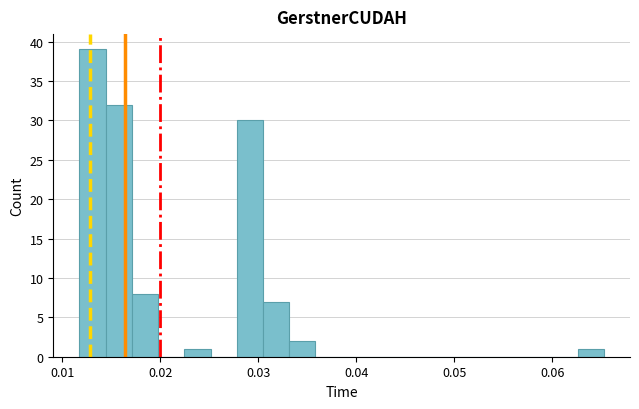

Read against the x-axis, roughly where is the centre of the tallest bar?

0.013